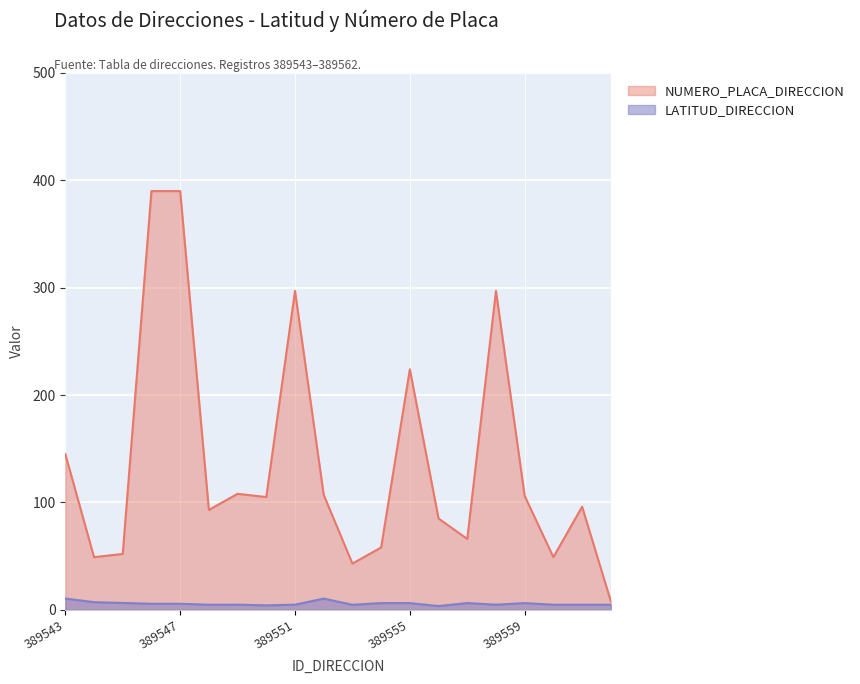

How many lines are shown in the chart?

2